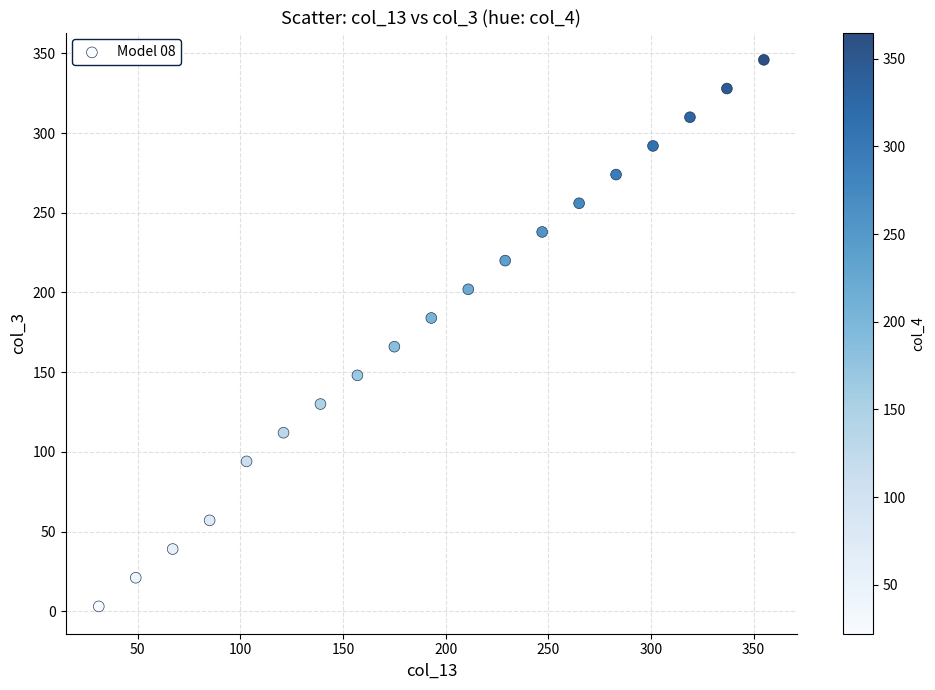

What is the range of X values (max minus min)?

324